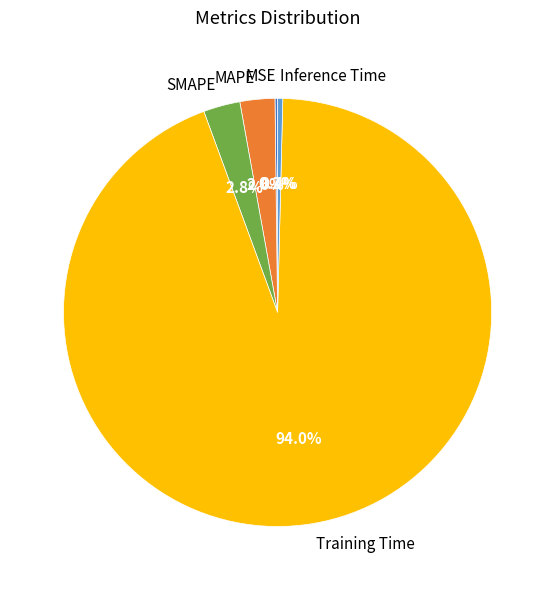

To the nearest percent, what is the average slice percentage?

20%